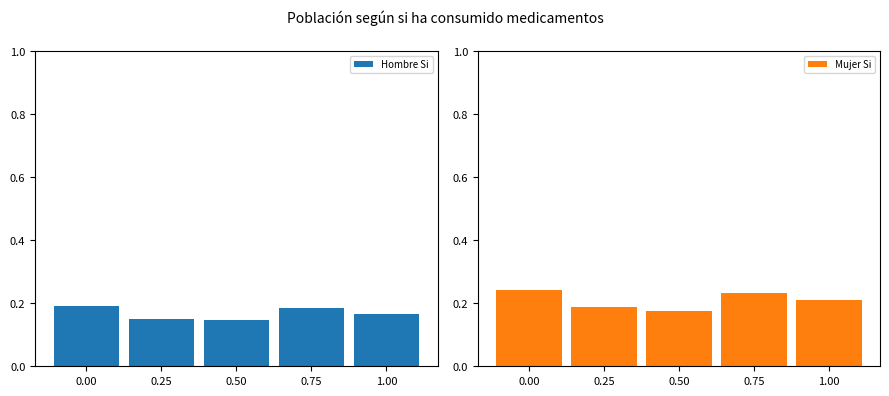

The value of Mujer Si at 0.00 is 0.2. True or false?

True